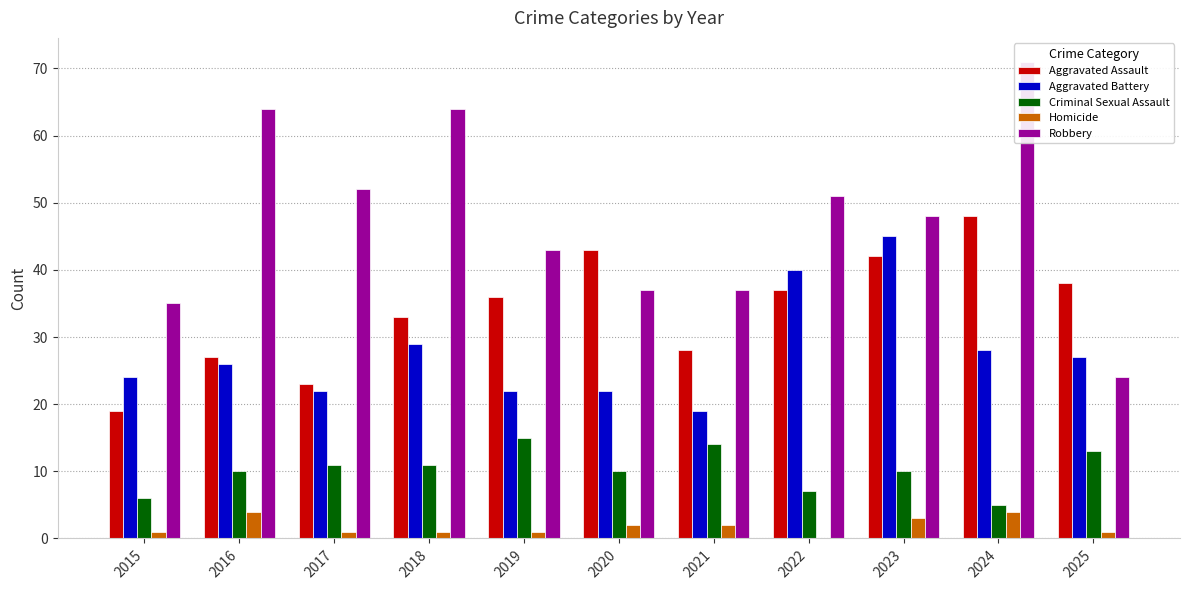

The Aggravated Battery series shows 43 at 2024. True or false?

False